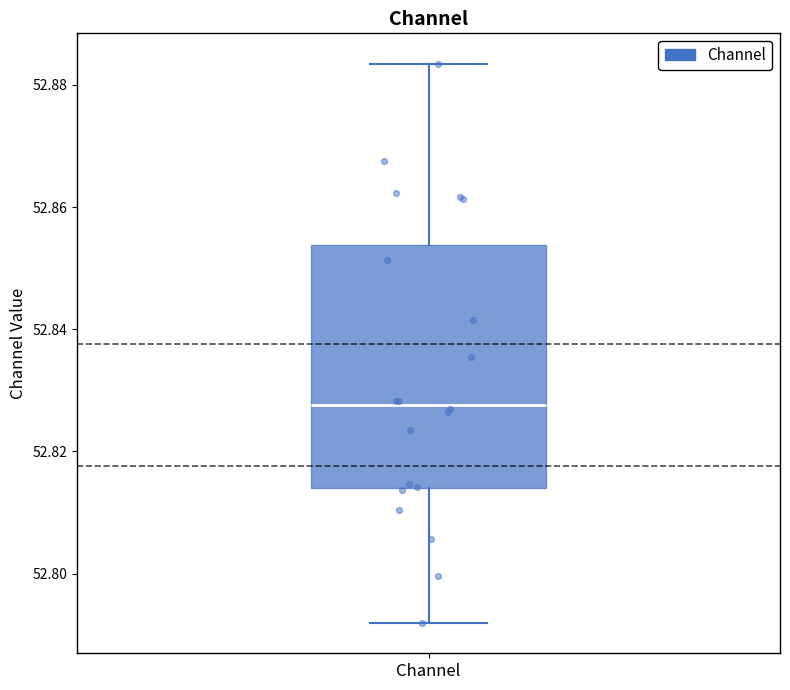

Where does the median line of the box for Channel sit on the y-axis? The values are not printed on the chart, so give them approximately, as read against the axis.

52.828